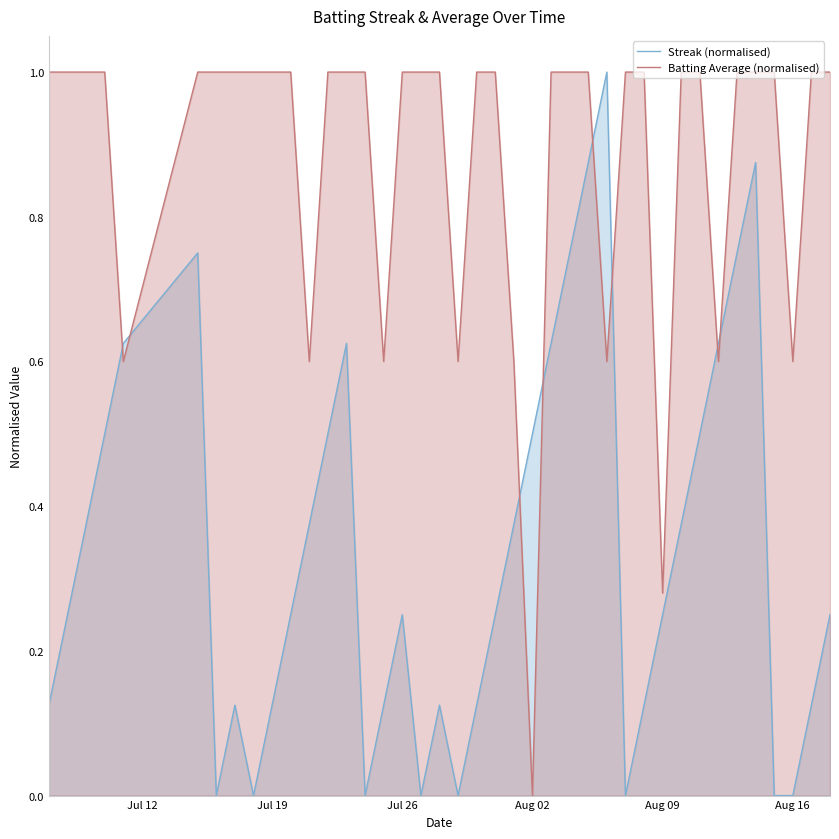

What are all the series names shown in the legend?

Streak (normalised), Batting Average (normalised)